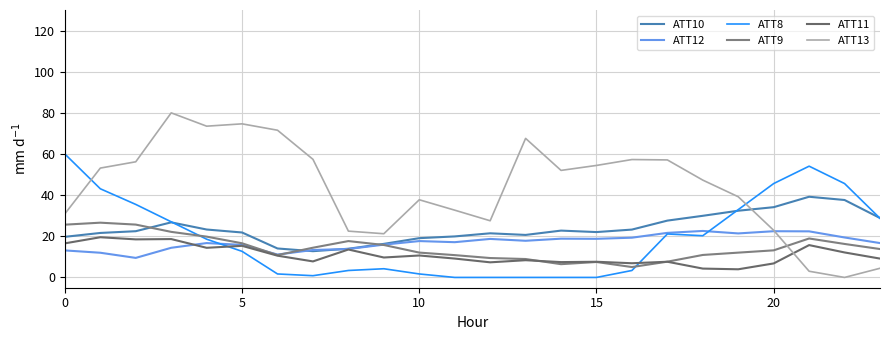

At how many categories does at least one series exceed 67?

5